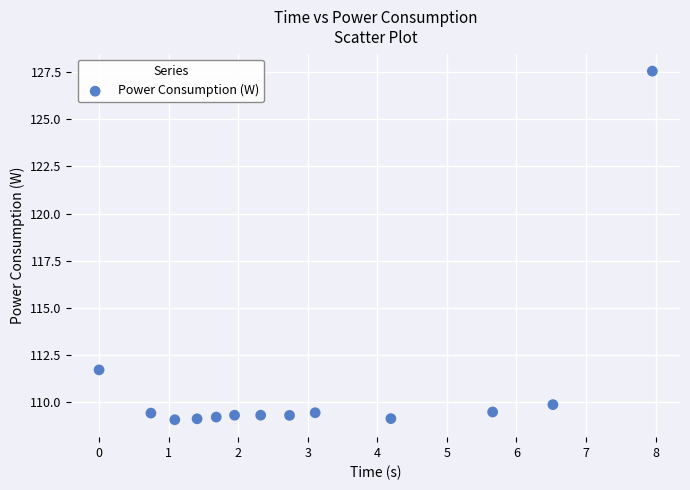

What is the range of Y values (max minus min)?

18.5